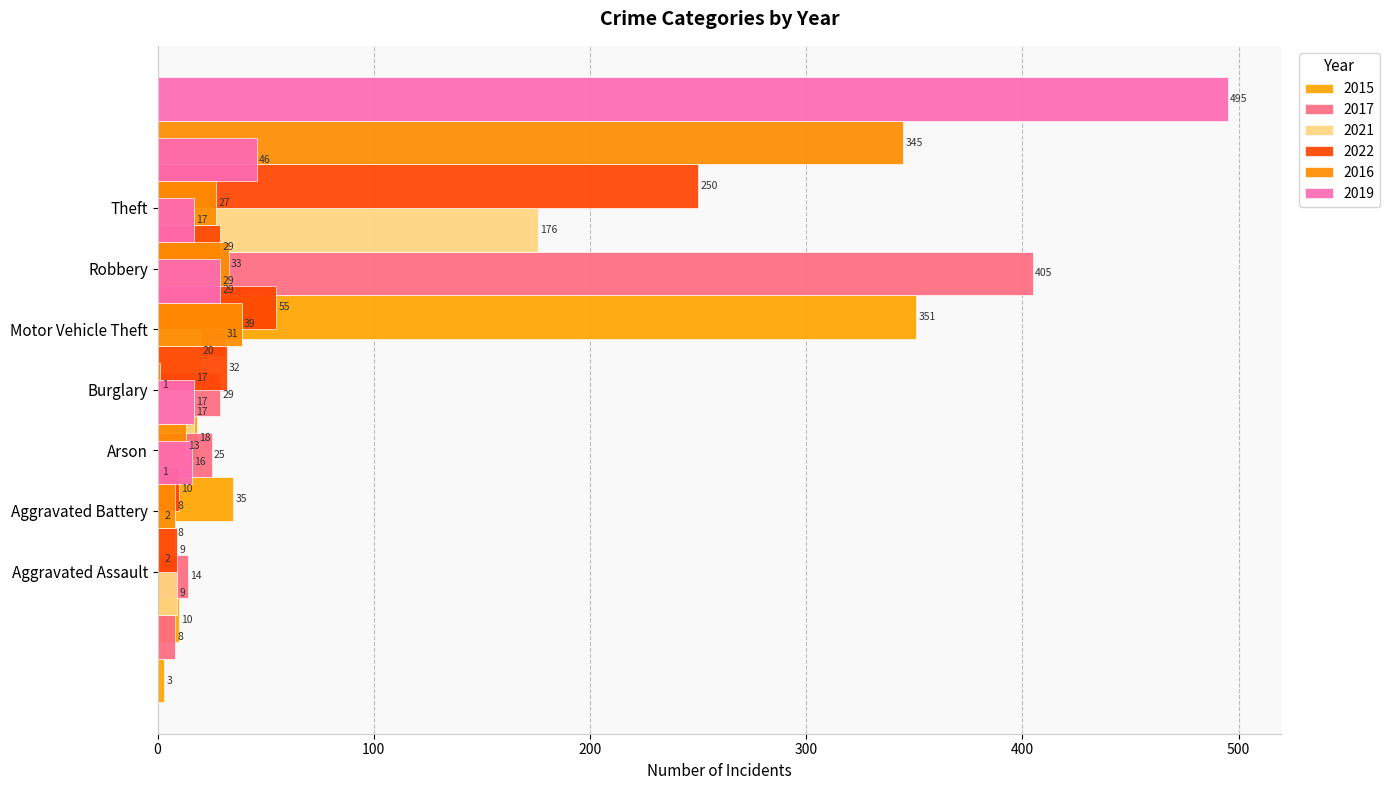

Which label corresponds to the largest value in the chart?

Theft